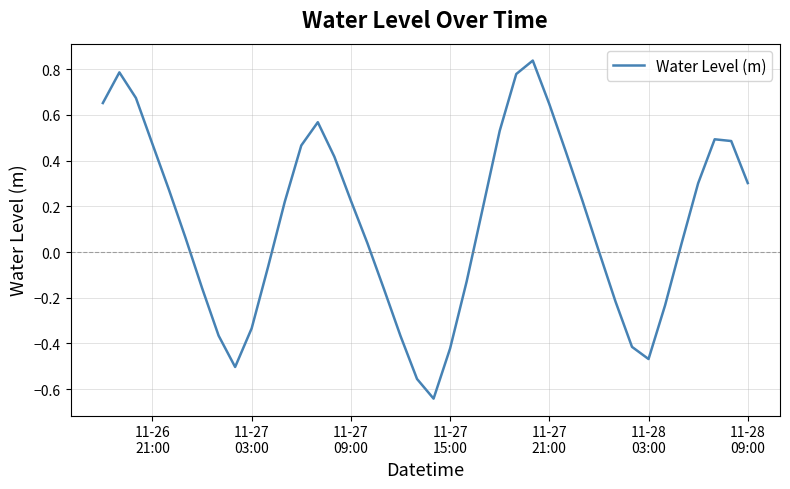

What is the difference between the maximum and minimum values?

1.5